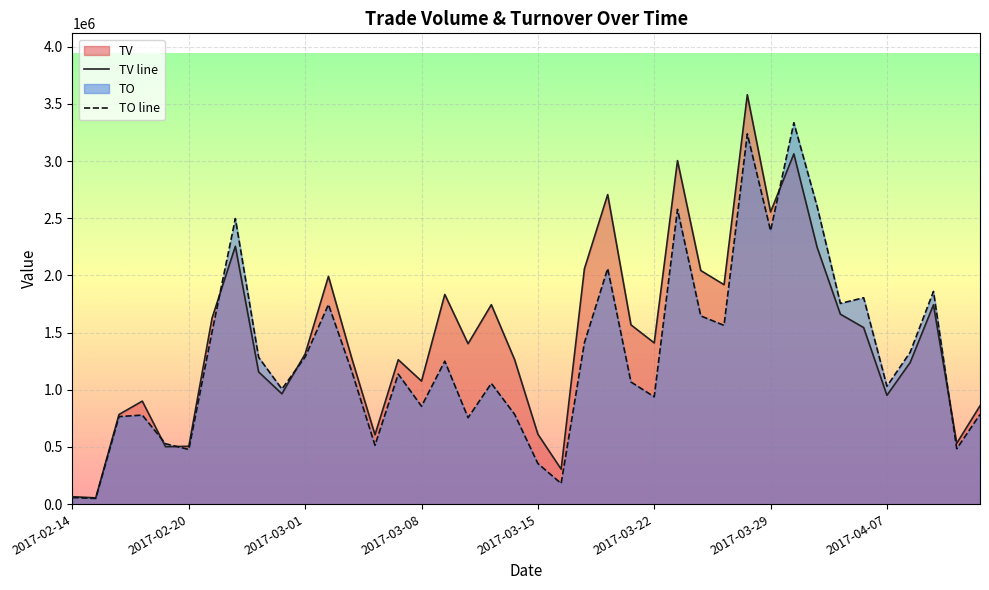

What is the difference between the highest and lowest values at 31?

272200